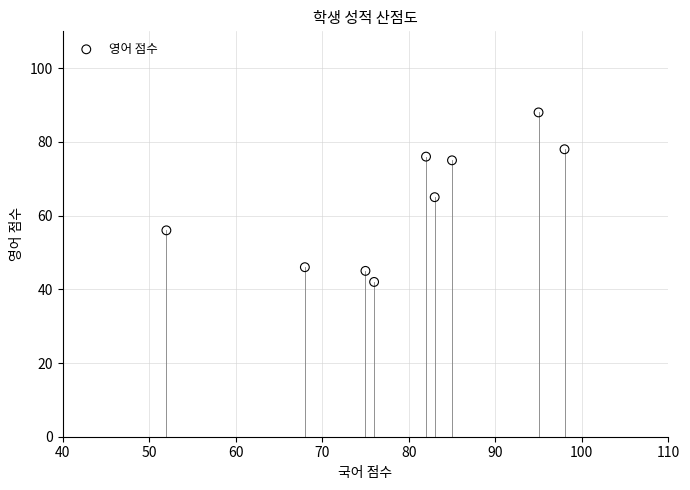

What is the range of Y values (max minus min)?

46